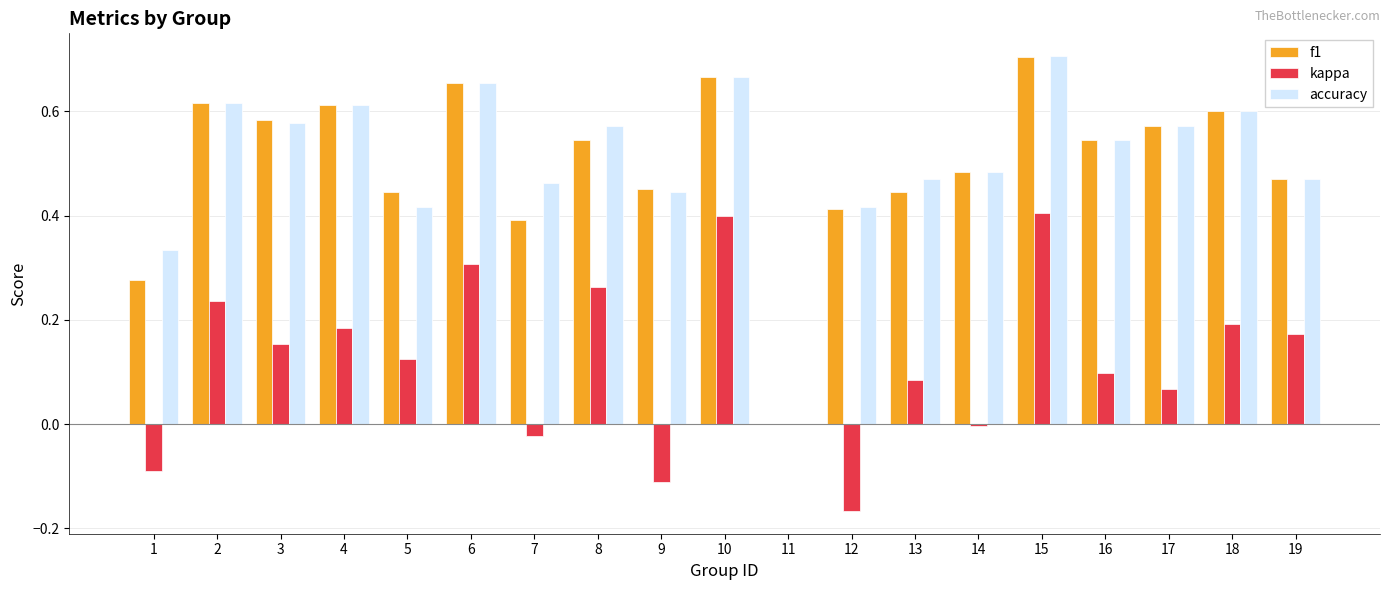

How many positive values does the f1 series have?

18